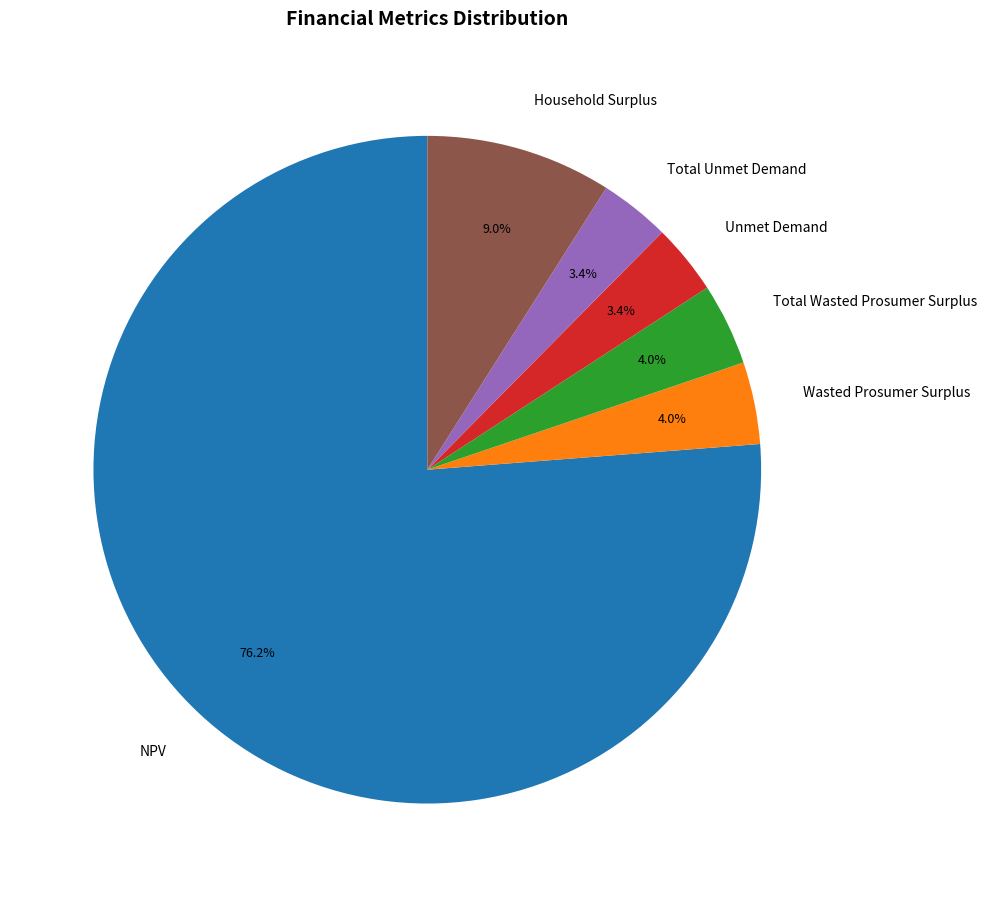

Combined, what portion of the pie is Wasted Prosumer Surplus and Total Wasted Prosumer Surplus?

8.0%